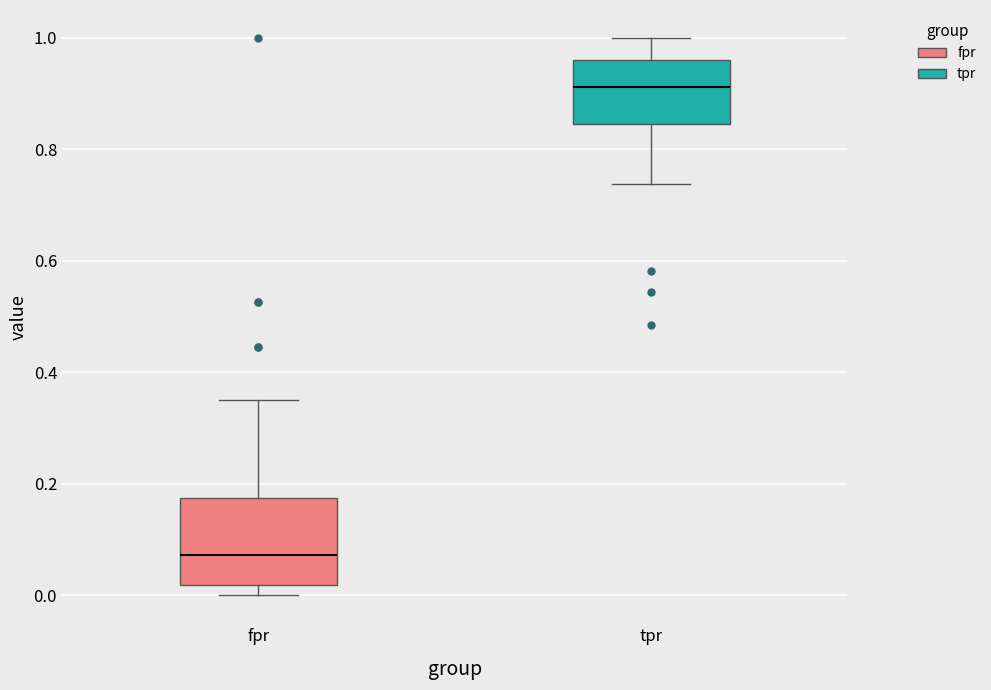

Comparing the boxes themselves (not the whiskers), which one is the tallest?

fpr